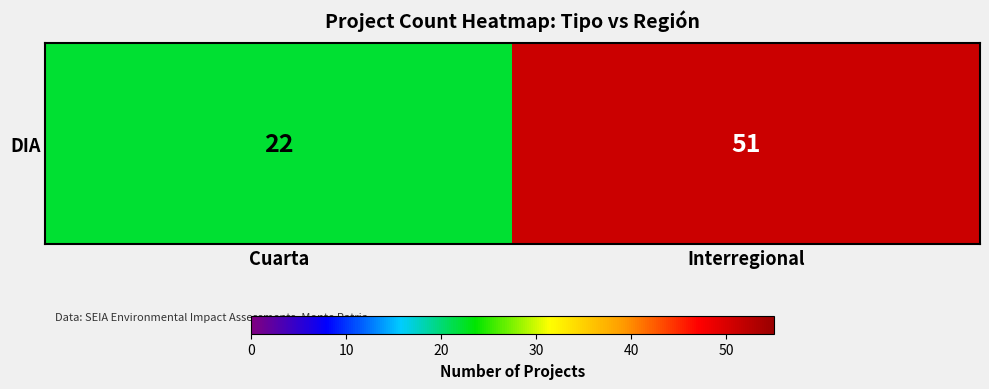

How many values are below 51?

1